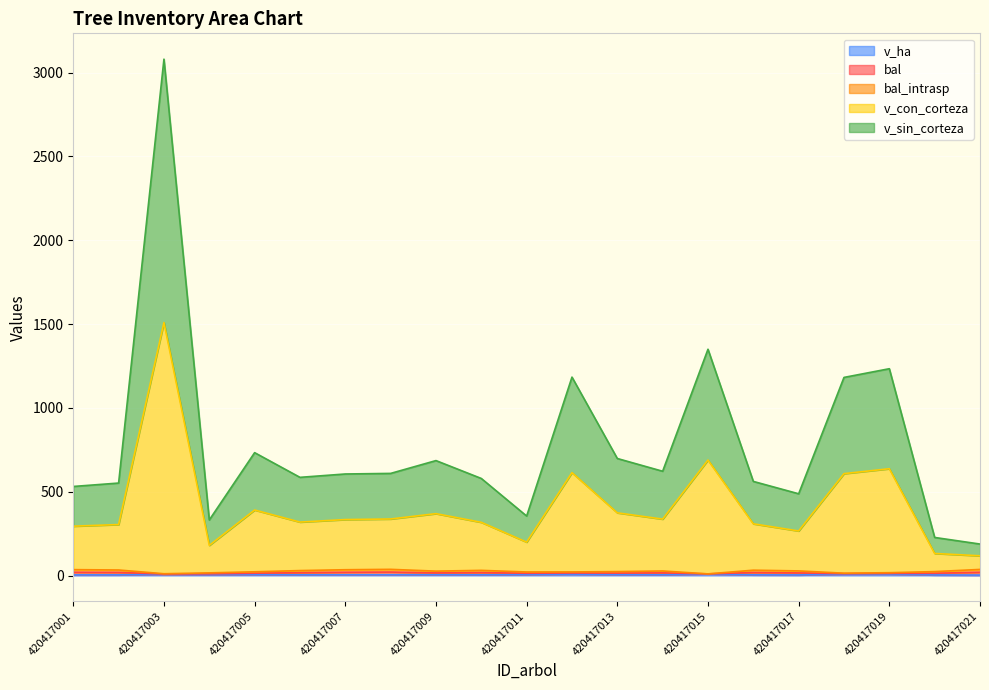

What is the total value across all series at 420417005?

1150.8